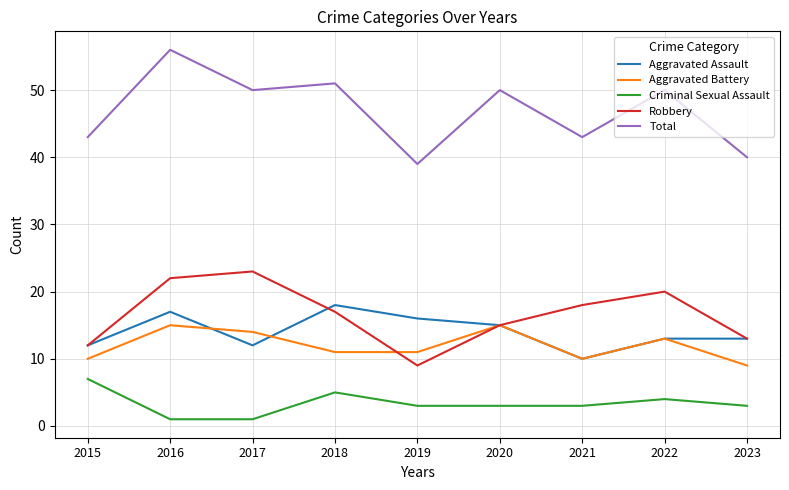

At how many categories does at least one series exceed 31?

9